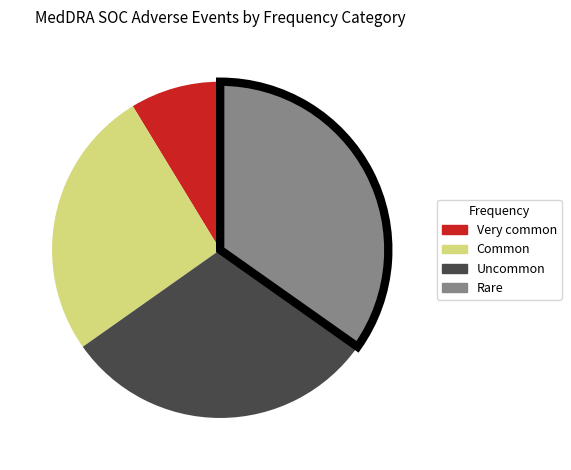

Count the number of slices in the pie.

4